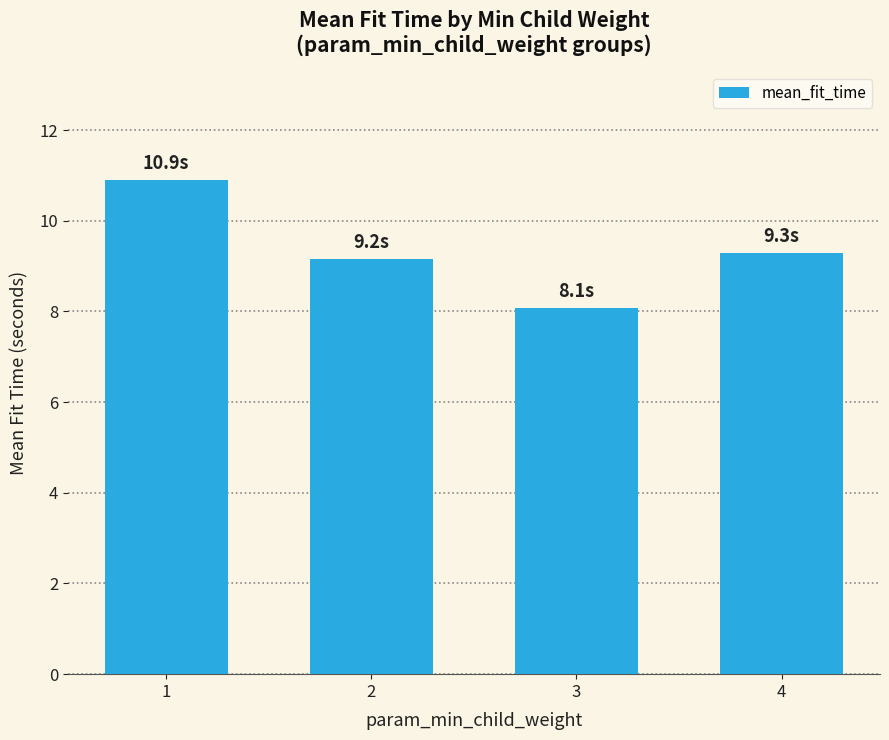

What is the value of the 1st bar from the left?

10.9